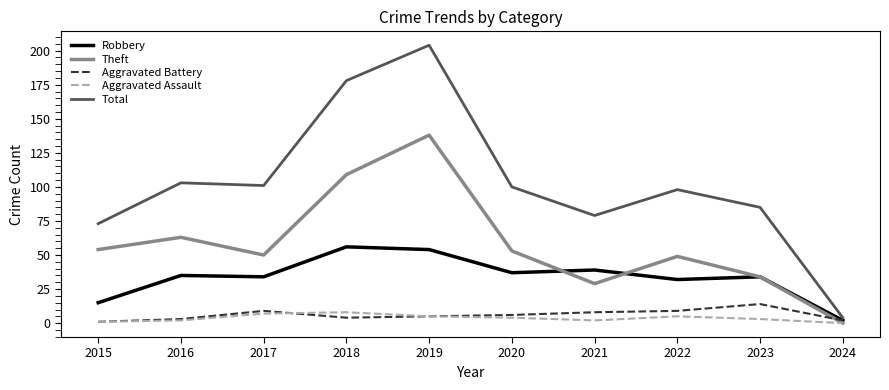

True or false: Robbery and Total intersect in this chart.

False